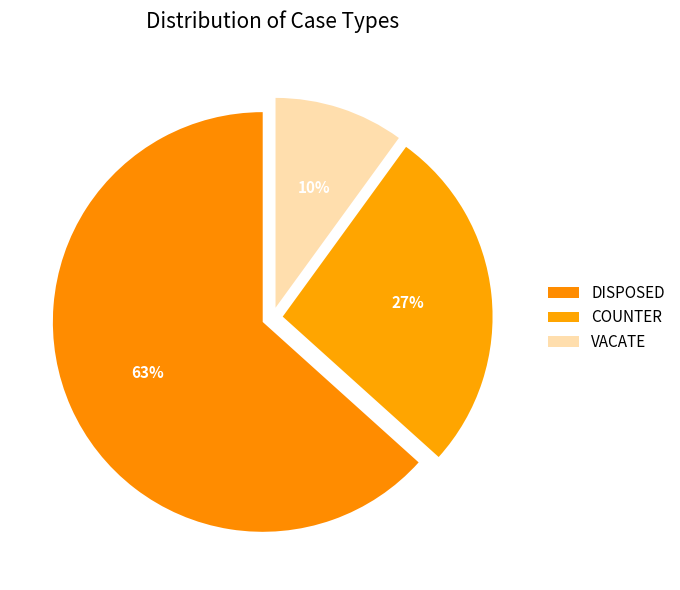

To the nearest percent, what is the difference between the VACATE and COUNTER slice percentages?

17%